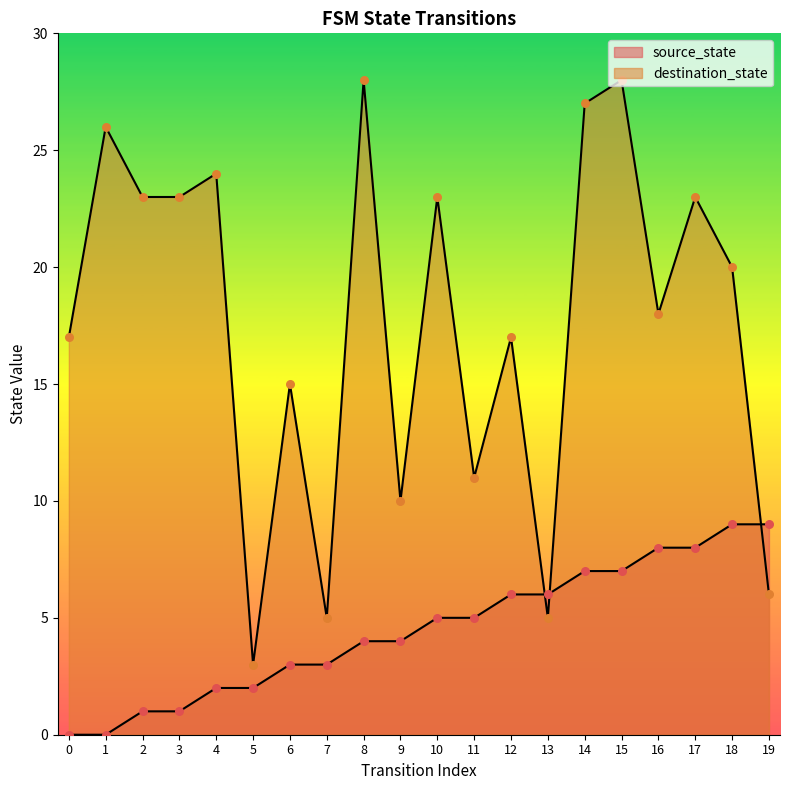

What are all the series names shown in the legend?

source_state, destination_state